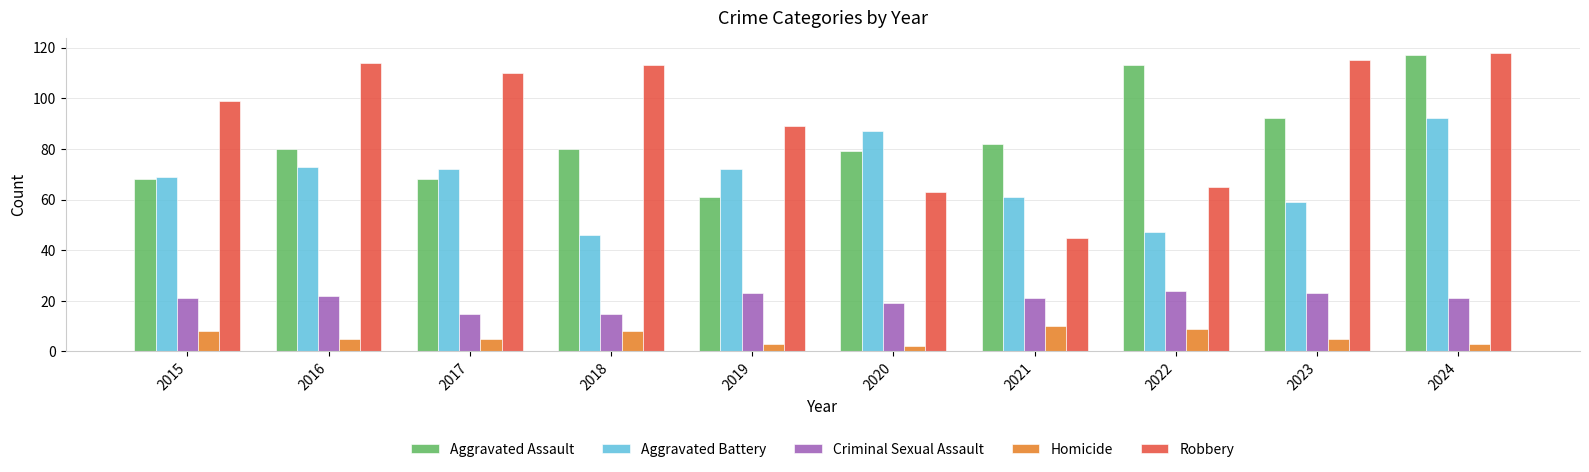

How many categories are shown in the chart?

10